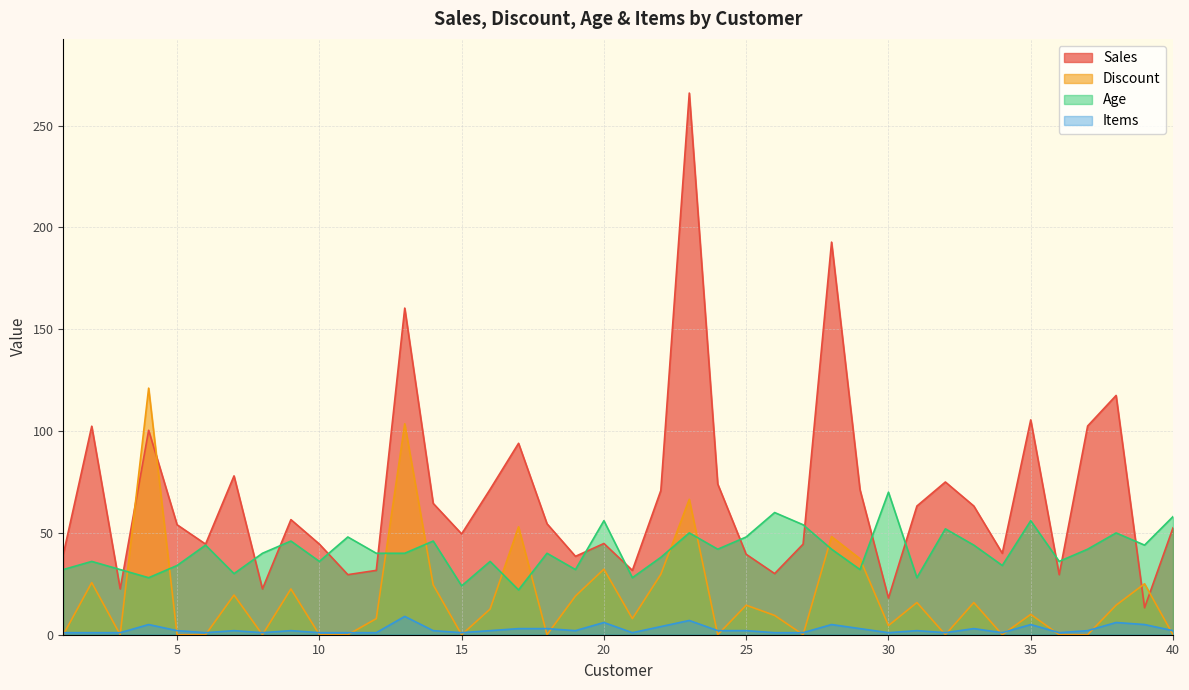

List the series in order of their peak value, lowest first.

Items, Age, Discount, Sales